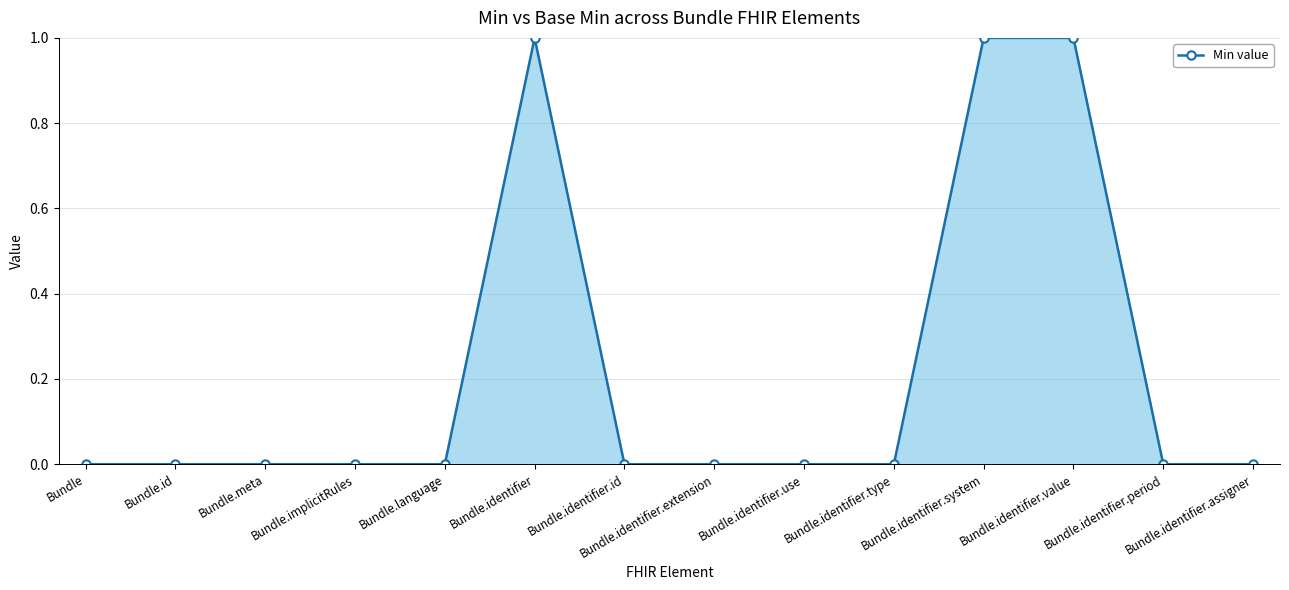

What is the difference between the maximum and minimum values?

1